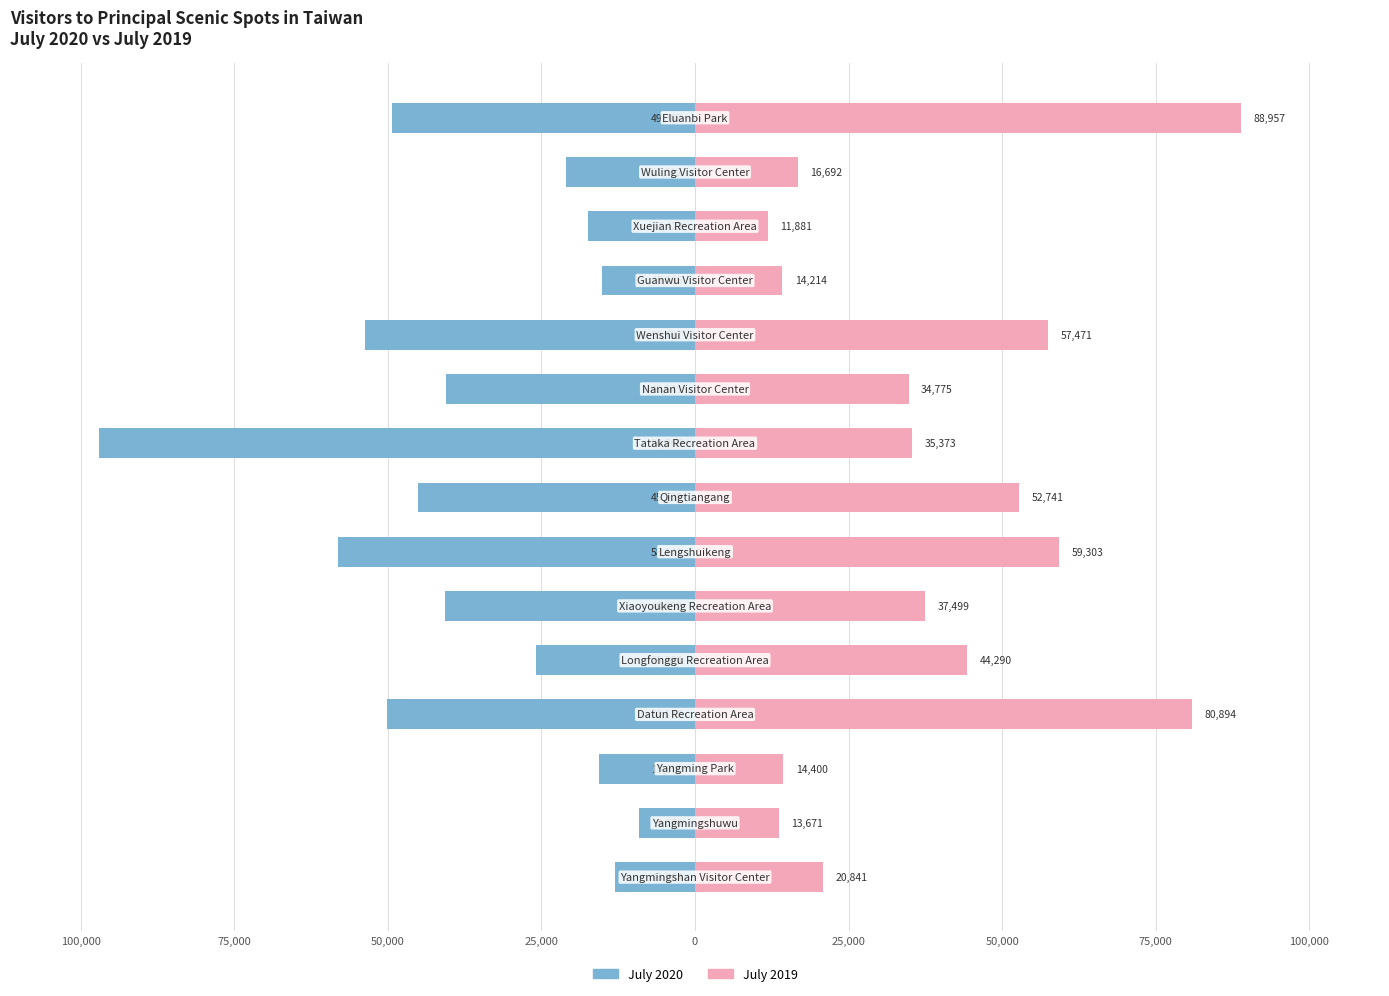

What is the difference between the maximum and second lowest values in the July 2019 series?

75286